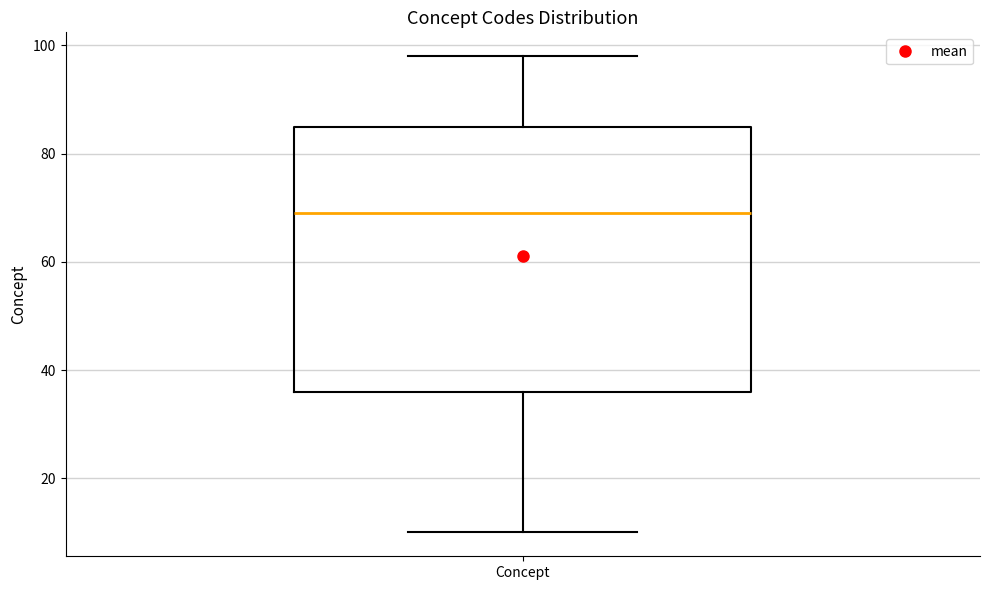

Where does the median line of the box for Concept sit on the y-axis? The values are not printed on the chart, so give them approximately, as read against the axis.

70